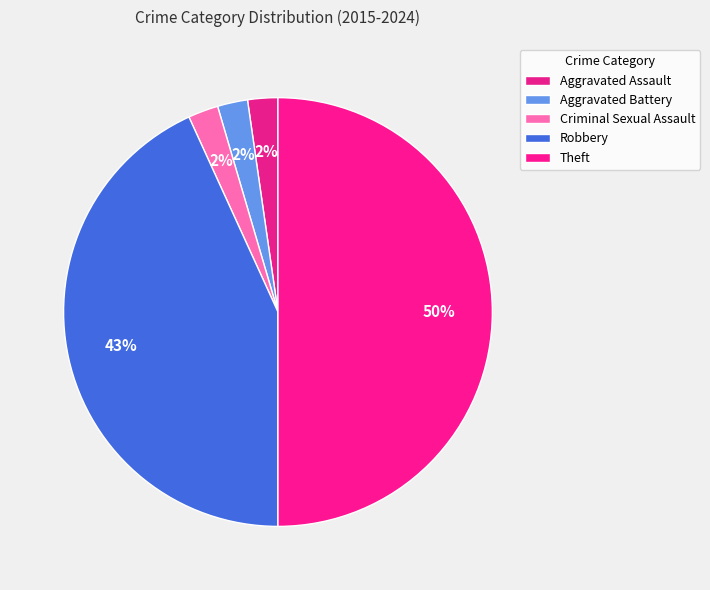

How many segments does this pie chart have?

5